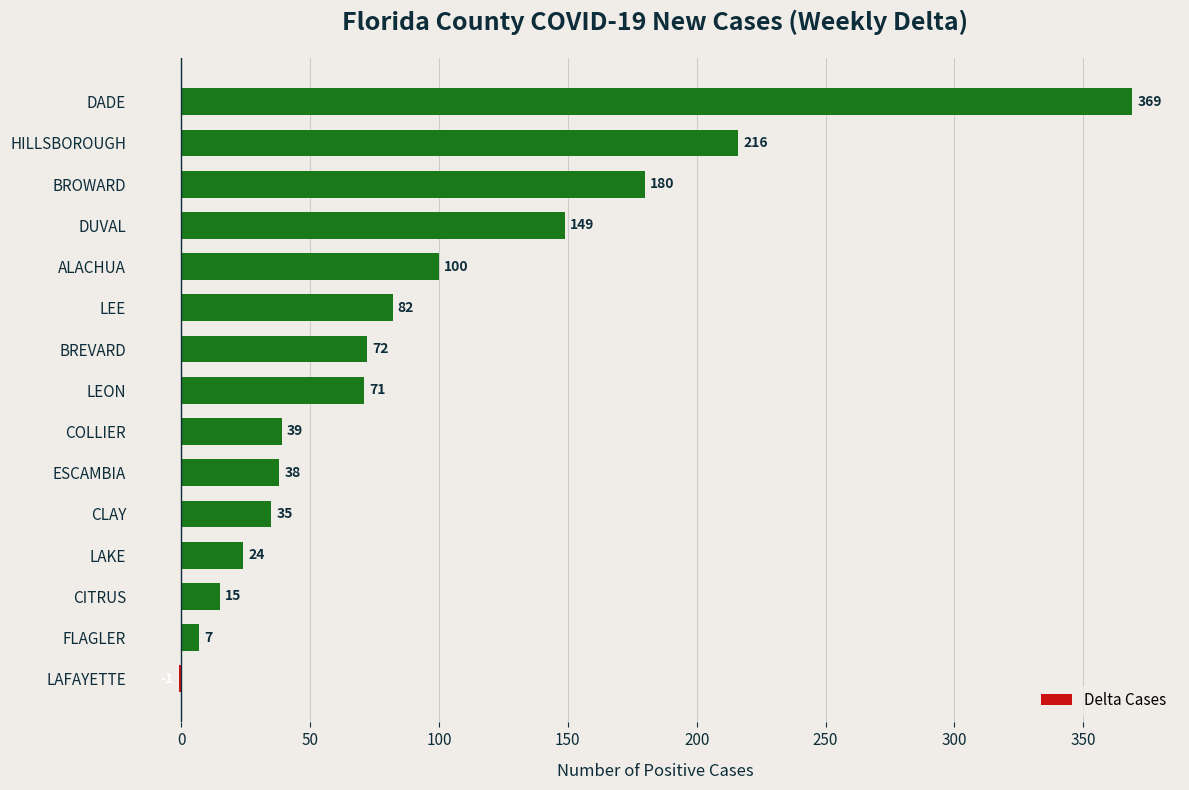

How many categories are shown in the chart?

15